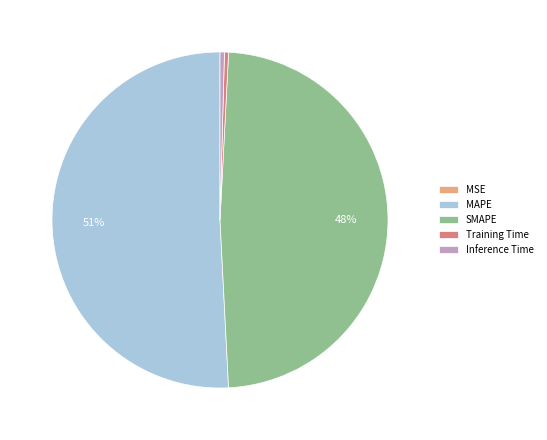

The MAPE slice represents 44% of the pie. True or false?

False